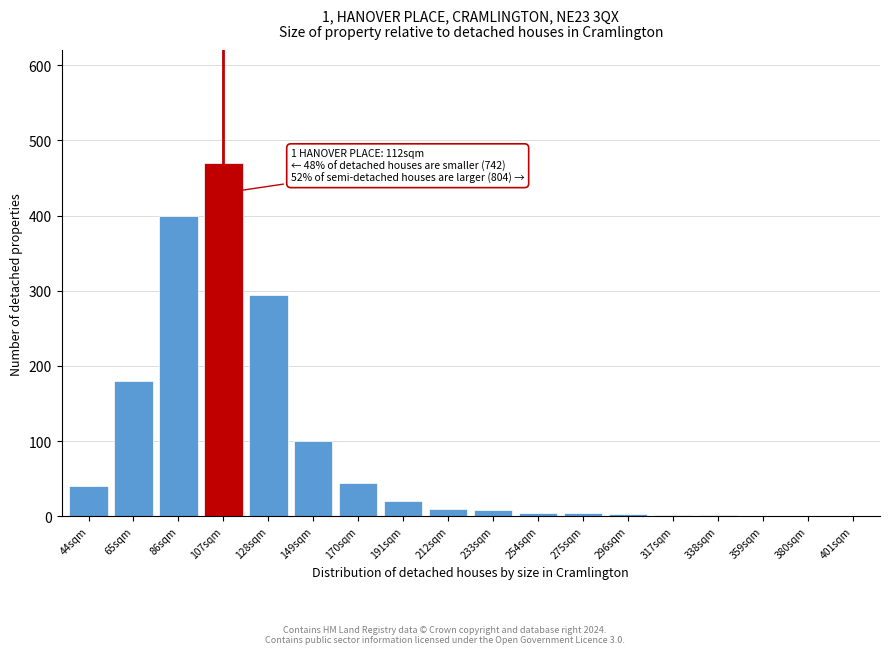

The chart shows a value of 470 at 107sqm. True or false?

True